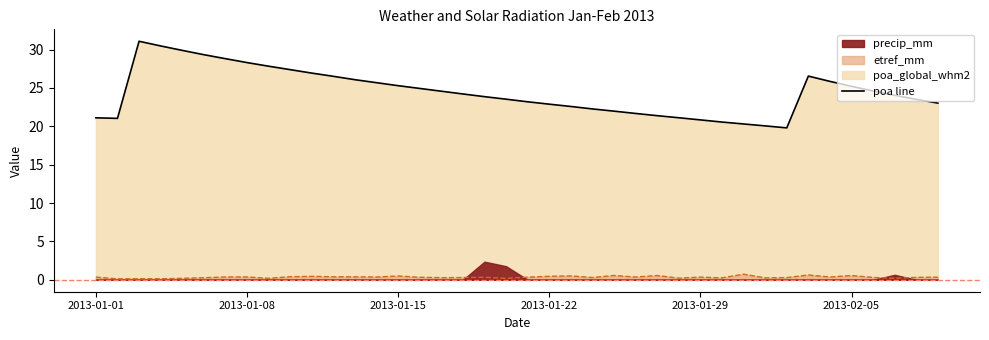

Reading right to left, list all the values displayed in this chart.

23.0	23.5	24.1	24.6	25.2	25.9	26.6	19.8	20.1	20.3	20.6	20.8	21.1	21.4	21.7	22.0	22.3	22.6	22.9	23.2	23.5	23.9	24.2	24.6	24.9	25.3	25.7	26.1	26.5	26.9	27.4	27.8	28.3	28.8	29.3	29.9	30.5	31.1	21.0	21.1